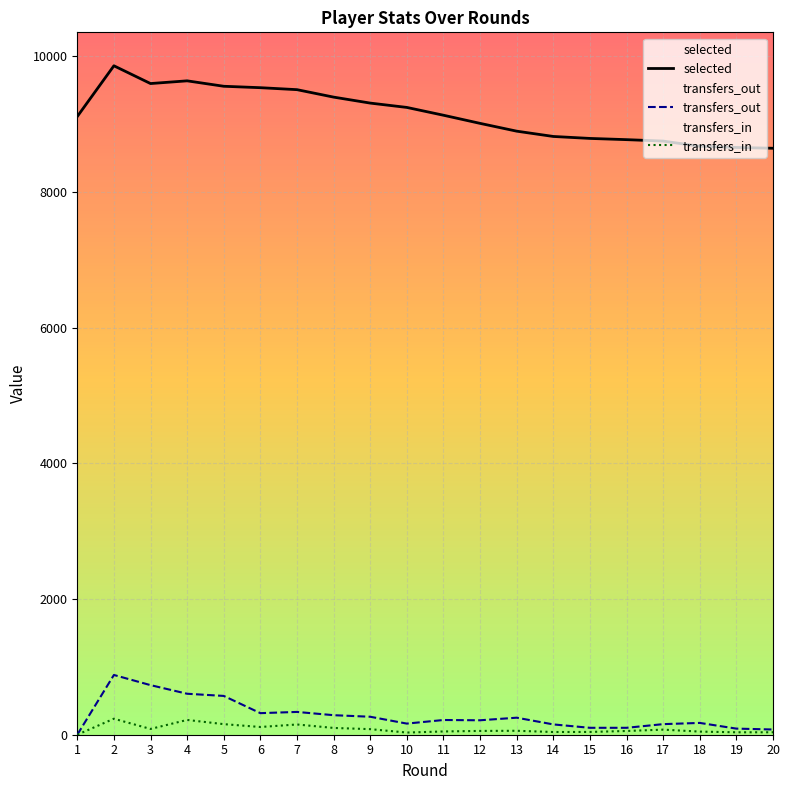

Which series has the largest total across all categories?

selected